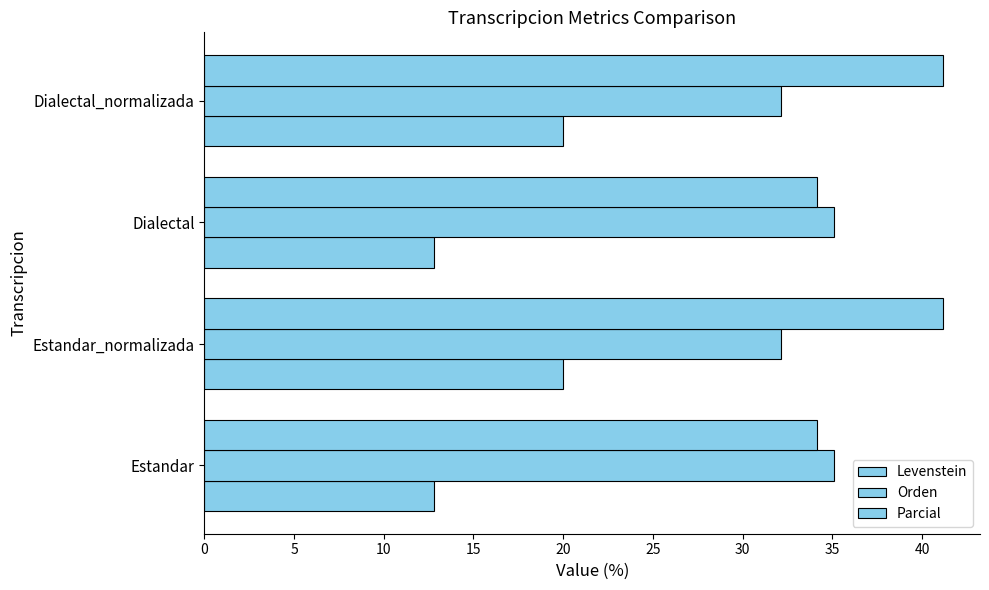

Count the number of categories in the chart.

4